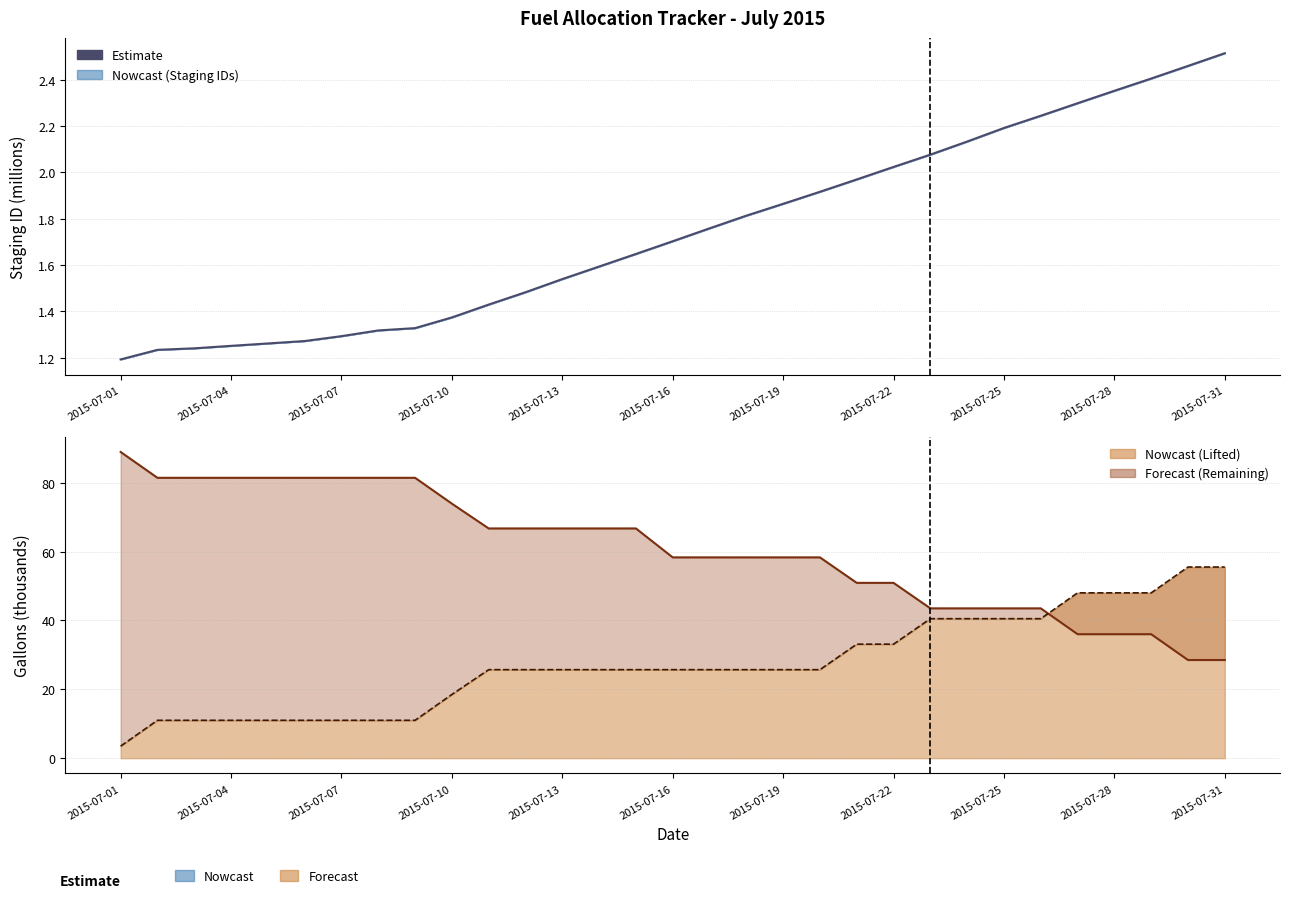

List the series in order of their overall mean, lowest first.

staging_id_Monthly, Lifted (Monthly), Remaining (Monthly)